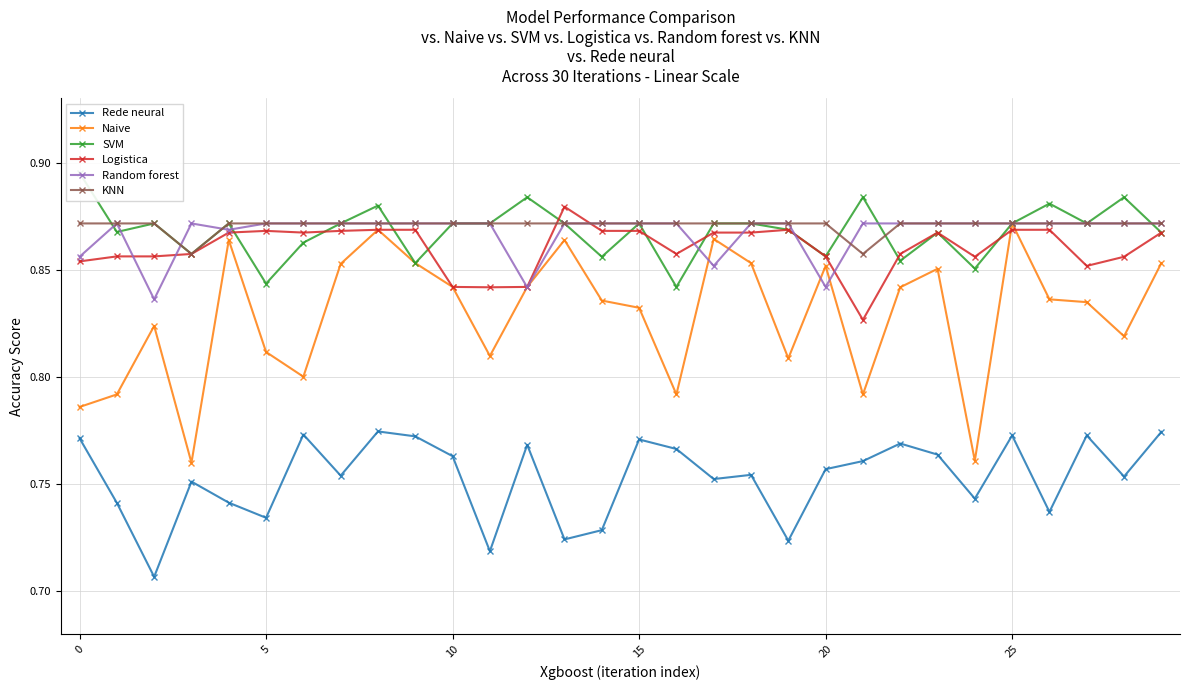

At how many categories does at least one series exceed 0?

30